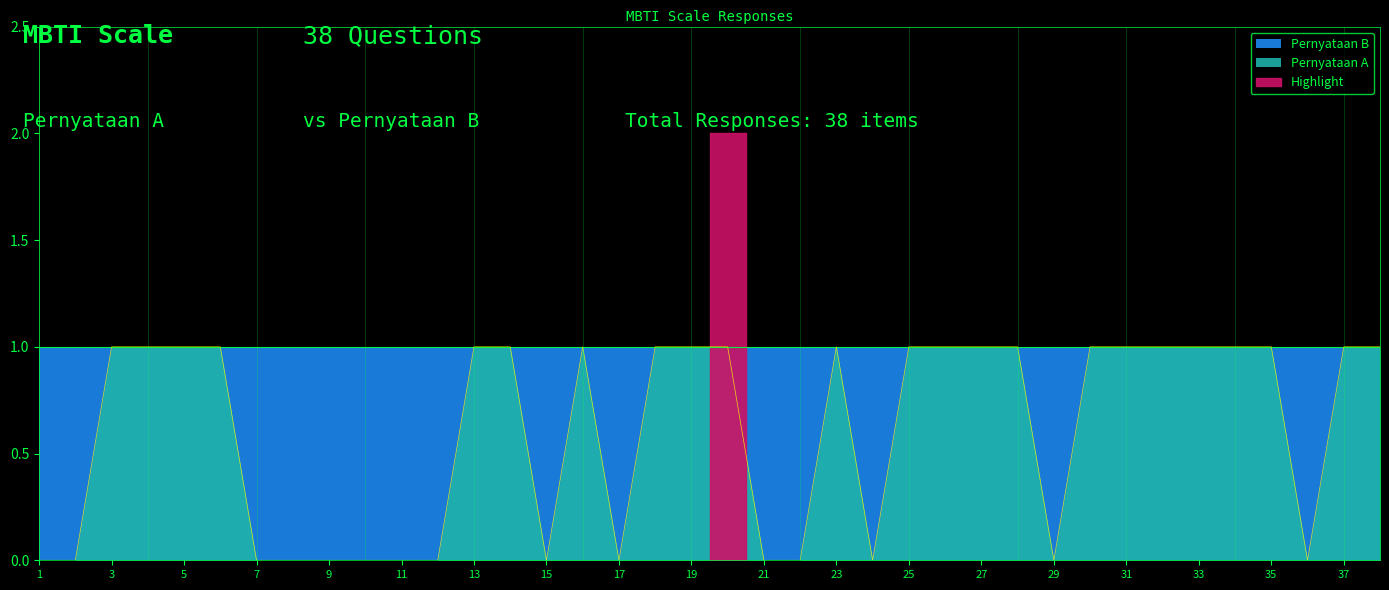

Does the chart display data point markers on the line(s)?

No